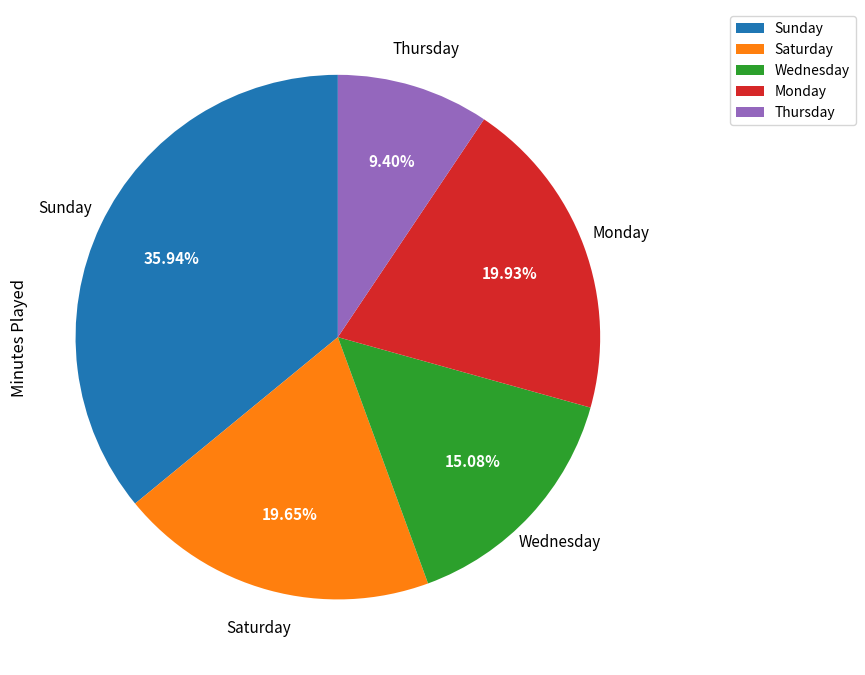

Between Thursday and Wednesday, which is larger?

Wednesday